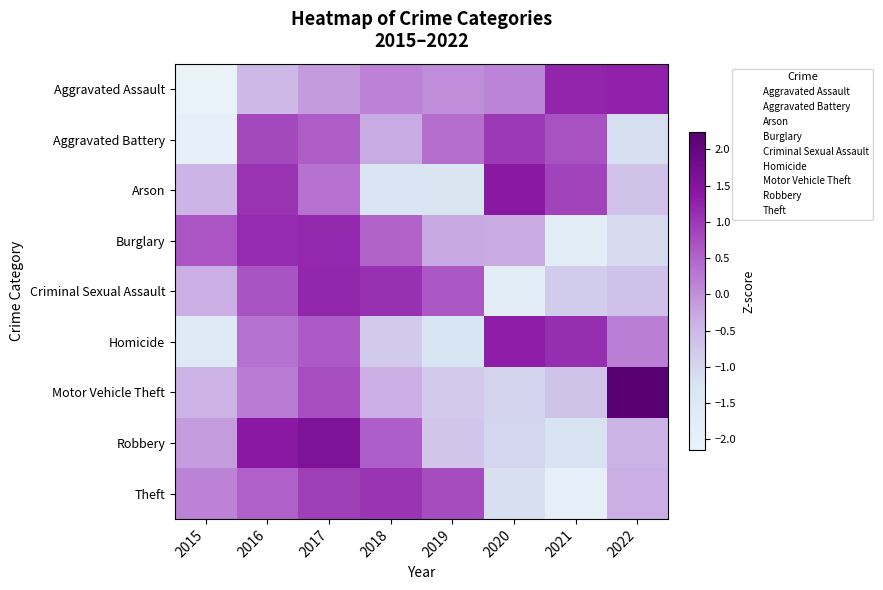

List the series in order of their peak value, lowest first.

Aggravated Battery, Theft, Burglary, Criminal Sexual Assault, Aggravated Assault, Homicide, Arson, Robbery, Motor Vehicle Theft